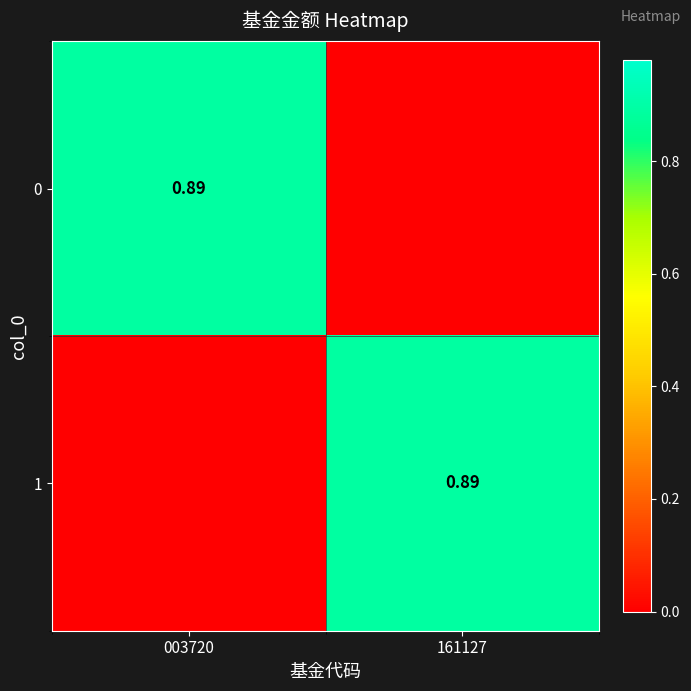

Where is 1 nearest to the value 0?

003720